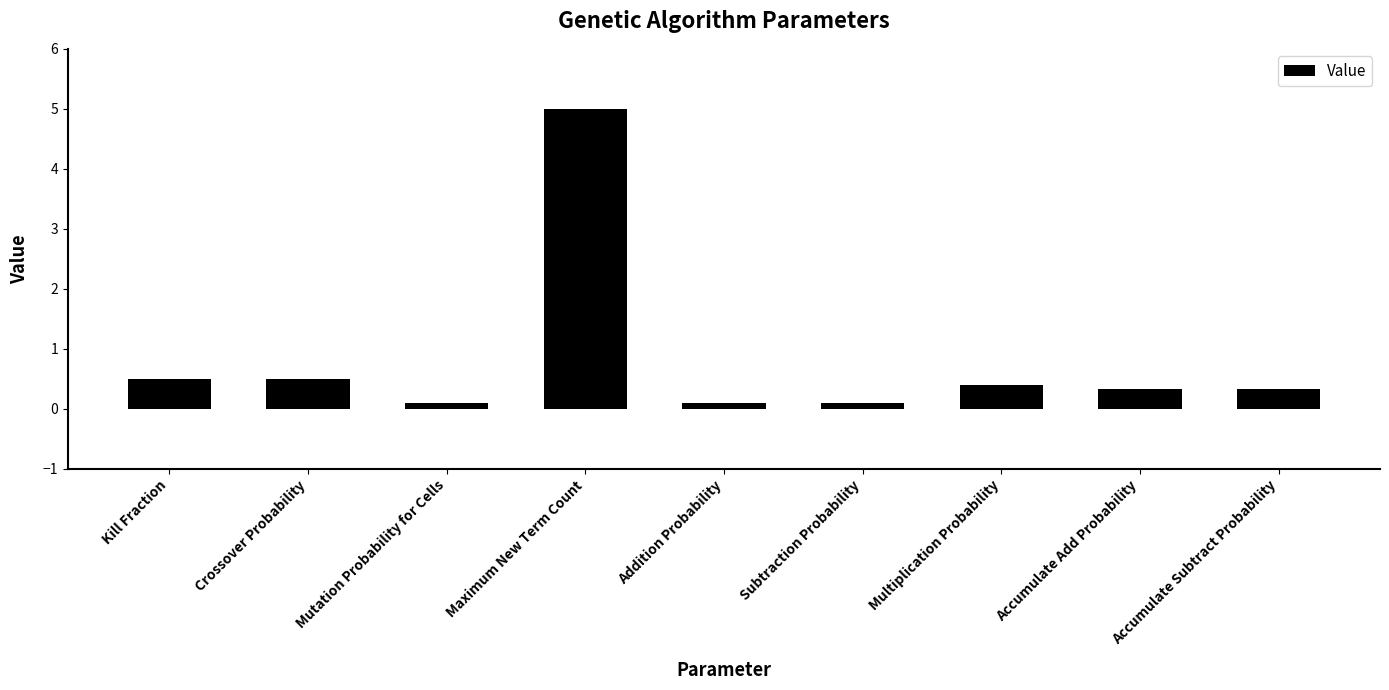

The value at Accumulate Subtract Probability is 0.6. True or false?

False